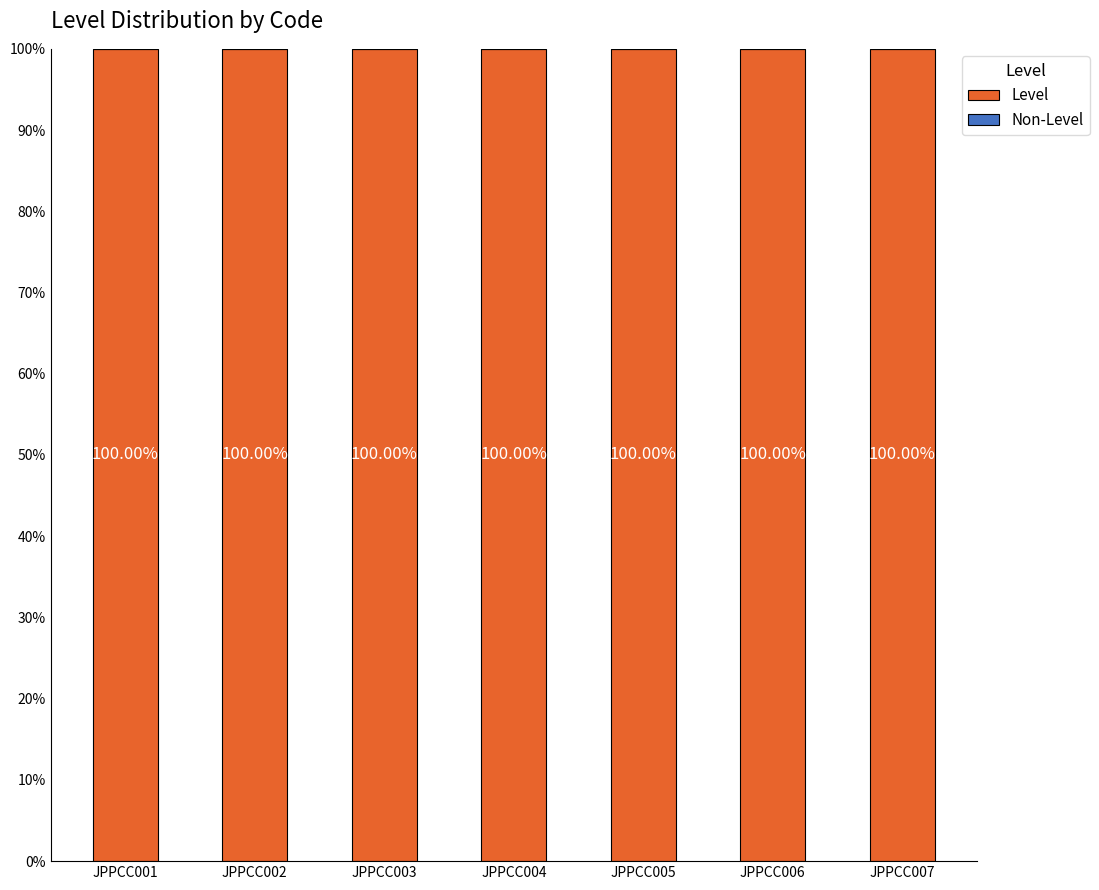

Rank the categories by Level value from highest to lowest.

JPPCC001, JPPCC002, JPPCC003, JPPCC004, JPPCC005, JPPCC006, JPPCC007